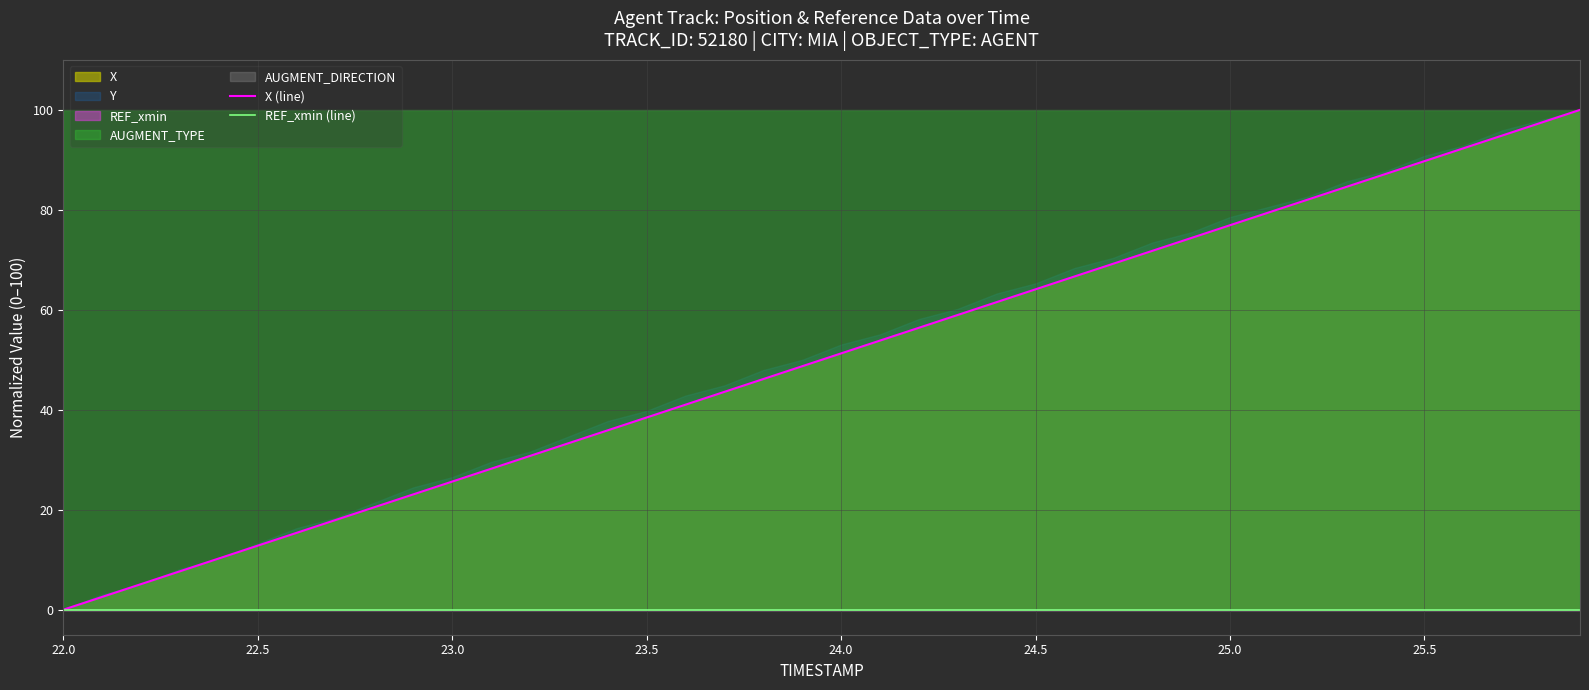

Rank the series by their average value, from lowest to highest.

REF_xmin (line), X (line)